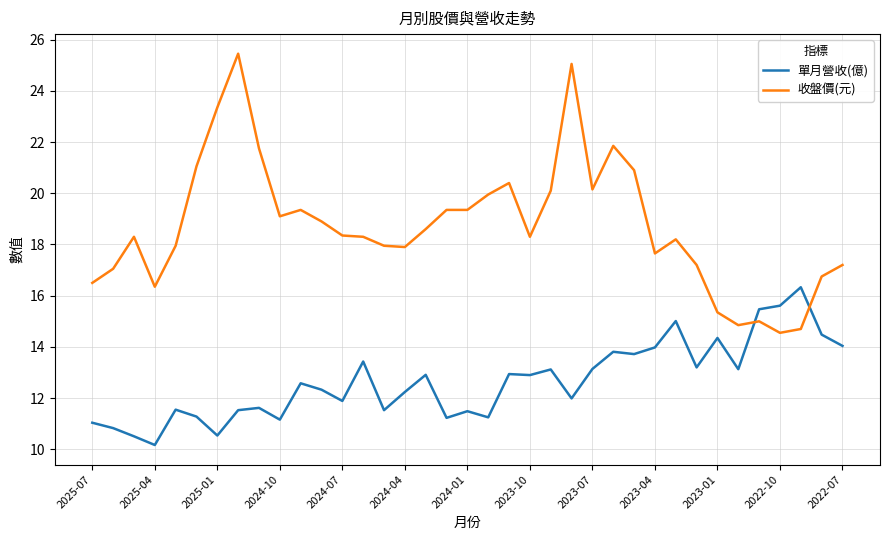

Rank the series by their average value, from lowest to highest.

單月營收(億), 收盤價(元)